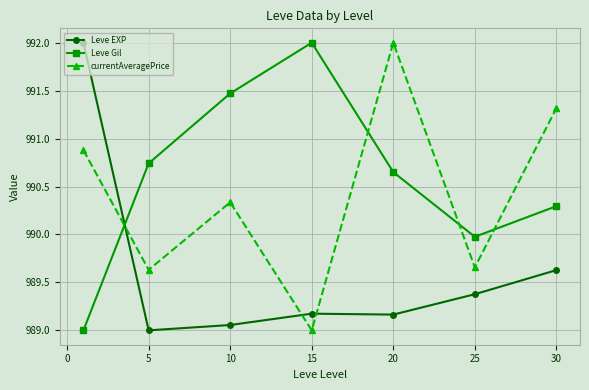

What is the value of the Leve EXP point at the 2nd from the left?

989.0